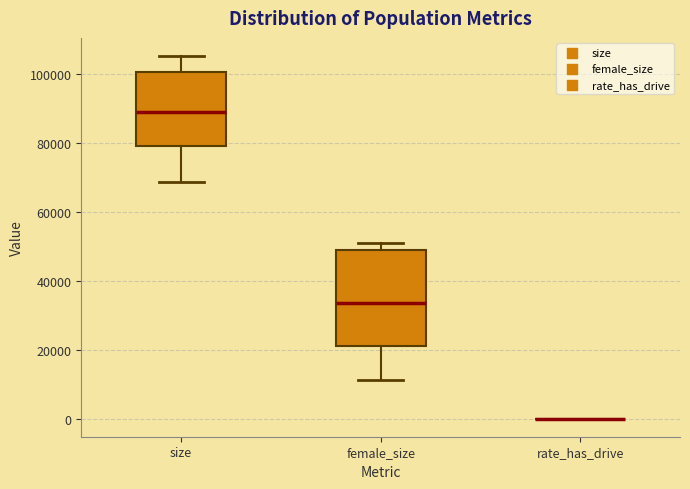

Comparing the boxes themselves (not the whiskers), which one is the tallest?

female_size